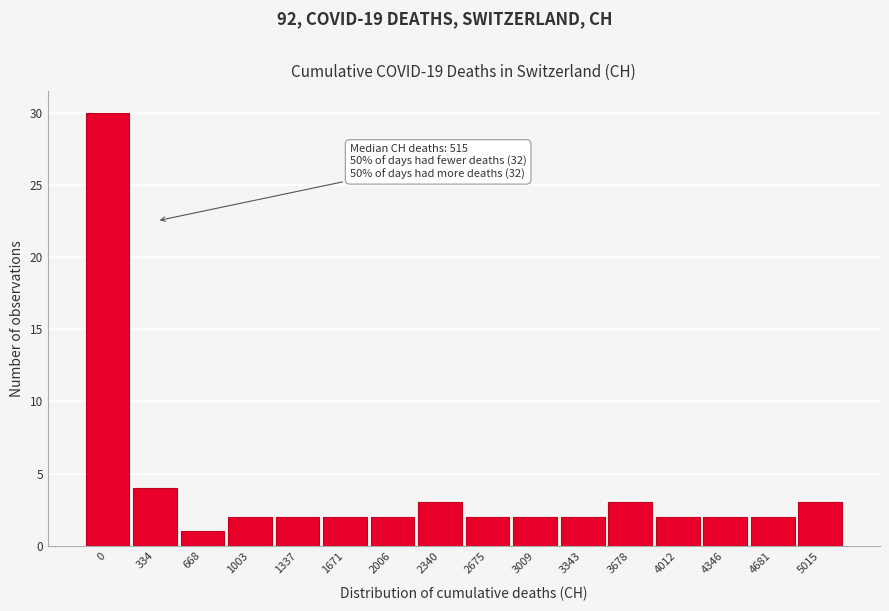

Reading left to right, transcribe all the data shown in this chart.

30	4	1	2	2	2	2	3	2	2	2	3	2	2	2	3